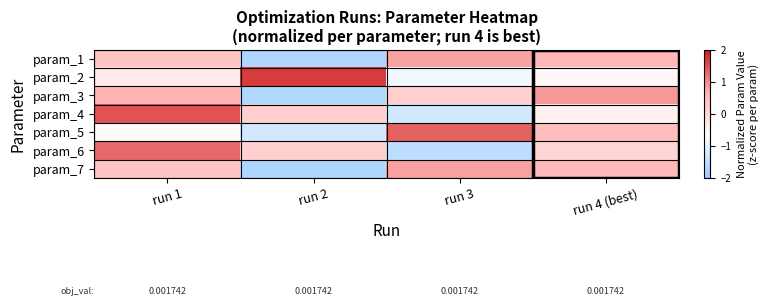

What is the difference between the highest and lowest values at run 4 (best)?

1.4